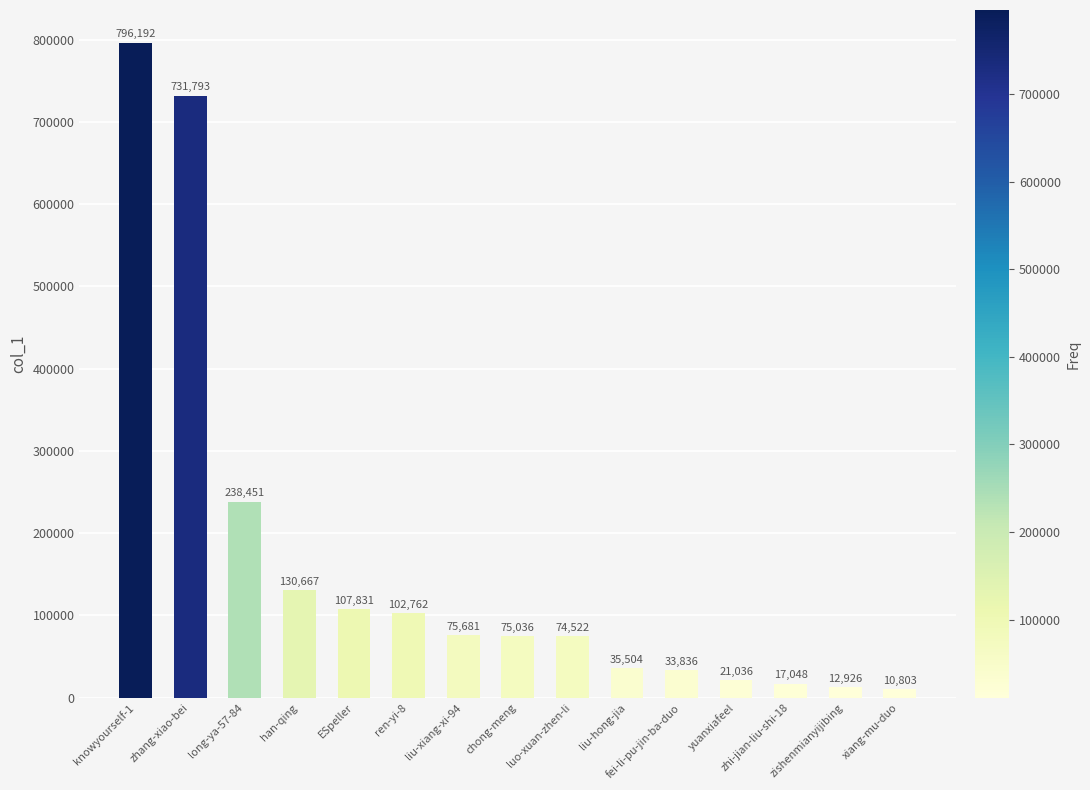

Reading left to right, what are all the values shown in this chart?

796192	731793	238451	130667	107831	102762	75681	75036	74522	35504	33836	21036	17048	12926	10803